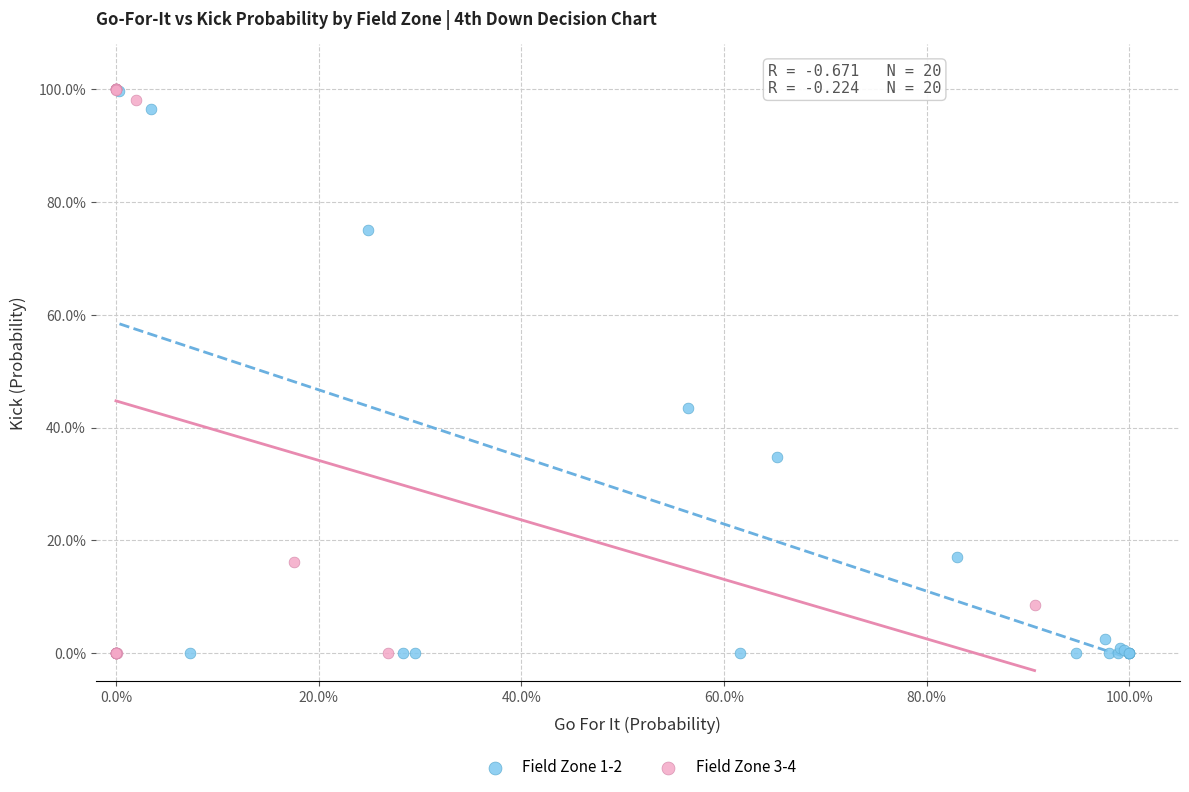

Which series has the widest spread of Y values?

Field Zone 3-4